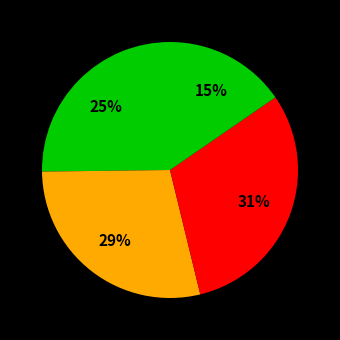

Count the number of slices in the pie.

4